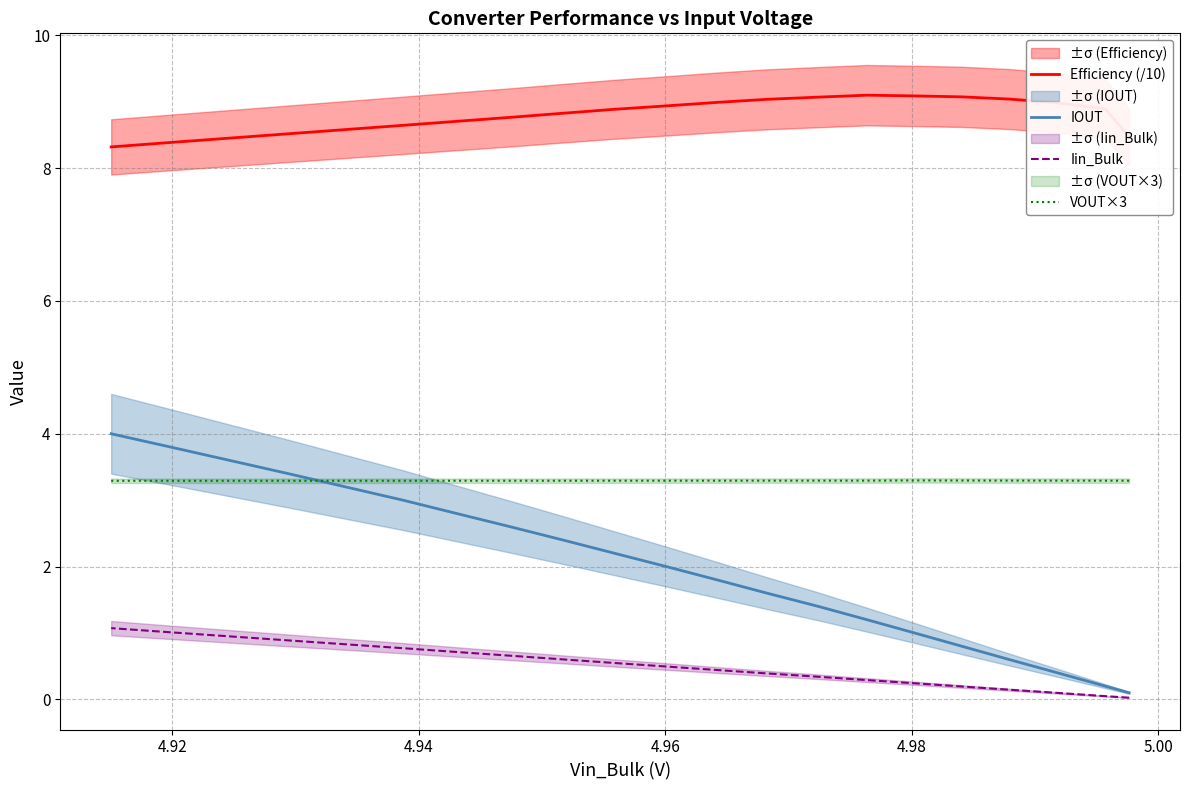

Which series has the widest spread of values?

IOUT